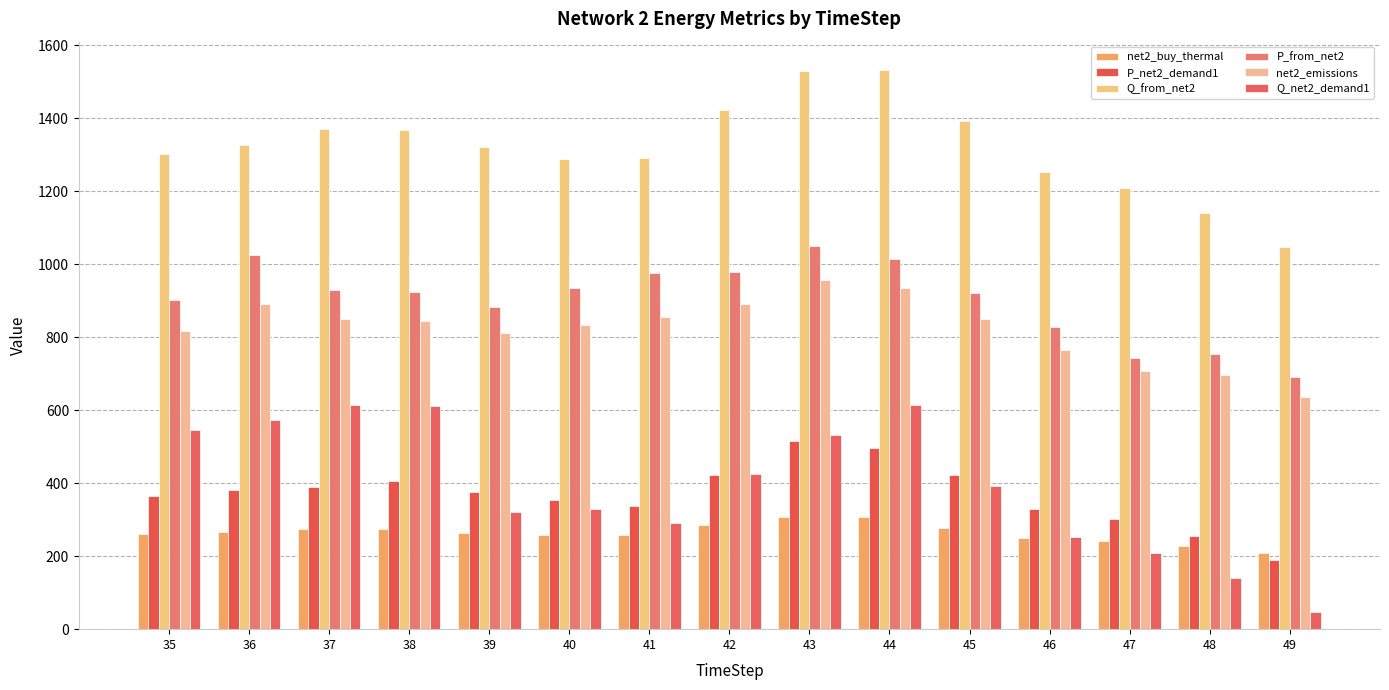

Rank the series by their maximum value, from highest to lowest.

Q_from_net2, P_from_net2, net2_emissions, Q_net2_demand1, P_net2_demand1, net2_buy_thermal